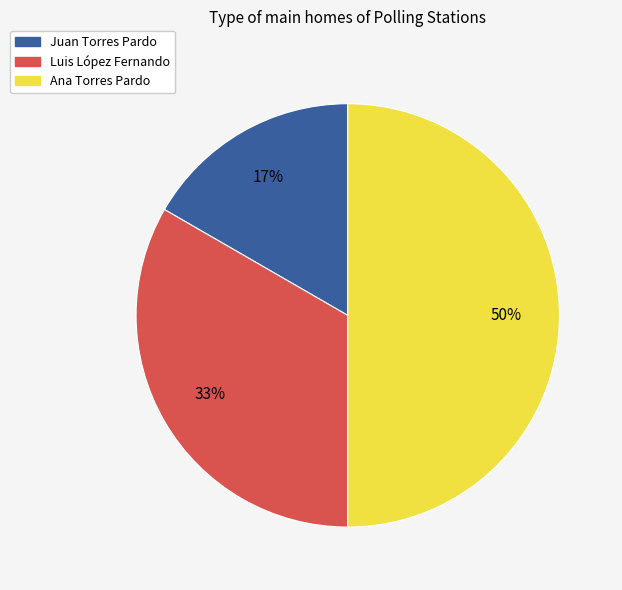

The Ana slice represents 61% of the pie. True or false?

False